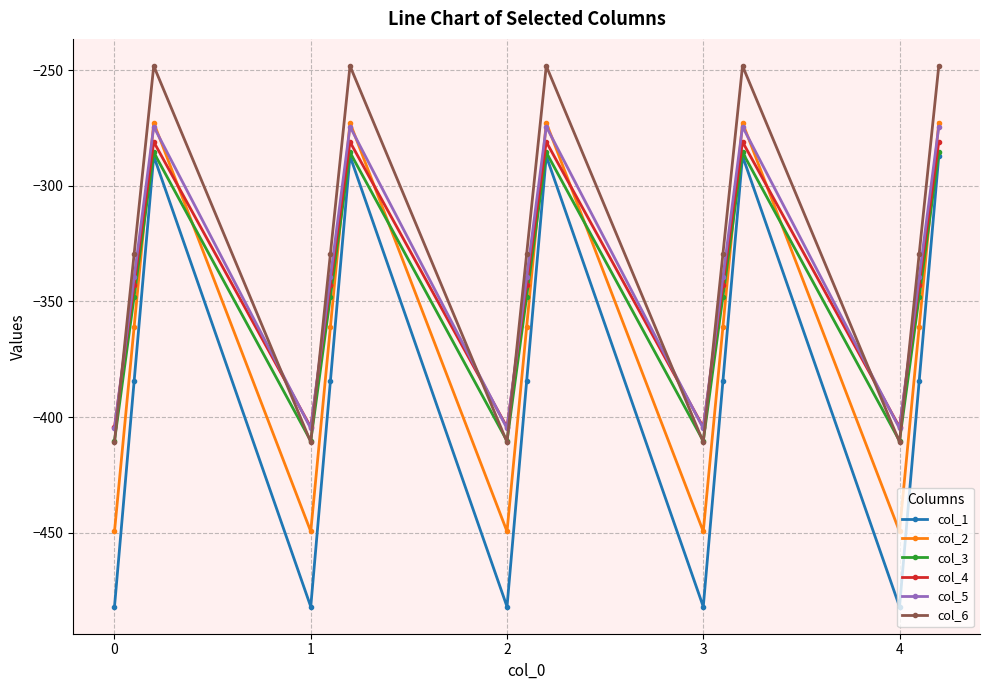

True or false: col_4 has more than 1 points higher than both neighbors.

True